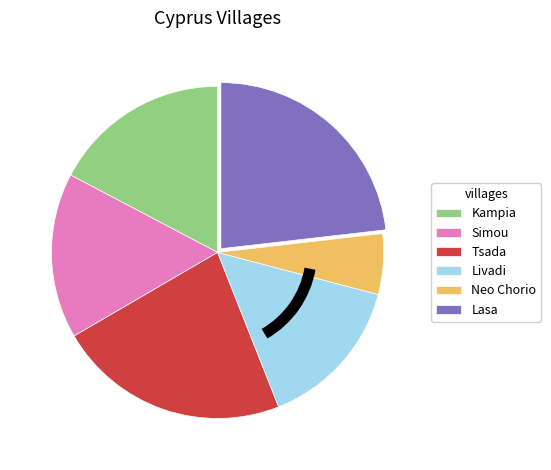

Is there a majority slice in this chart?

No